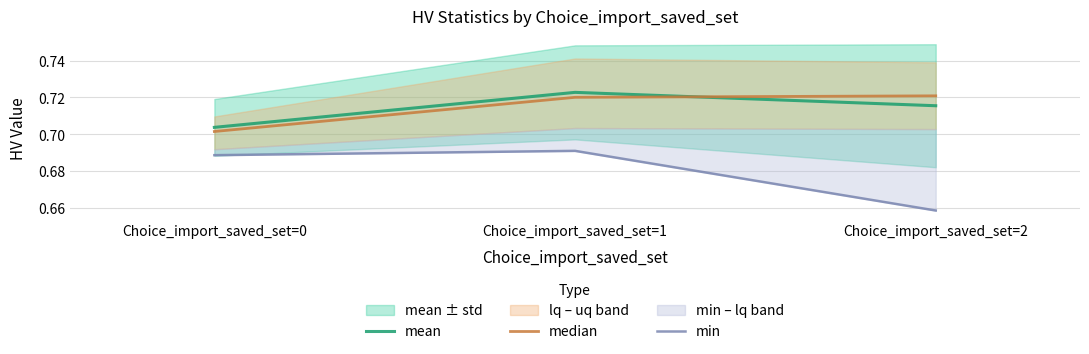

Reading left to right, list all the values displayed in this chart.

mean: Choice_import_saved_set=0=0.7	Choice_import_saved_set=1=0.7	Choice_import_saved_set=2=0.7
median: Choice_import_saved_set=0=0.7	Choice_import_saved_set=1=0.7	Choice_import_saved_set=2=0.7
min: Choice_import_saved_set=0=0.7	Choice_import_saved_set=1=0.7	Choice_import_saved_set=2=0.7